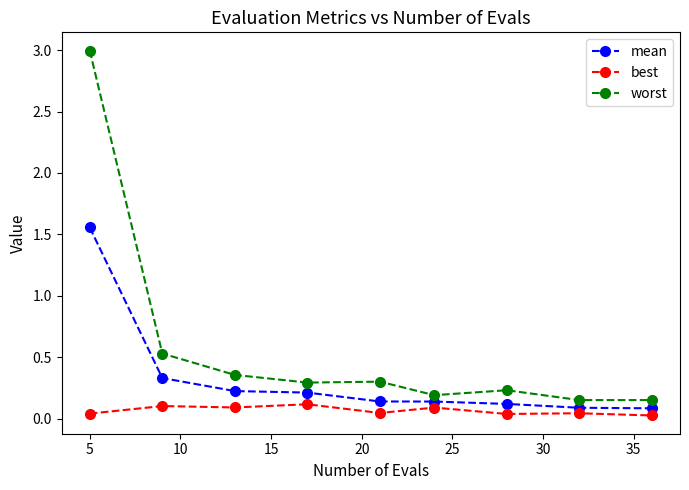

True or false: worst and mean intersect in this chart.

False